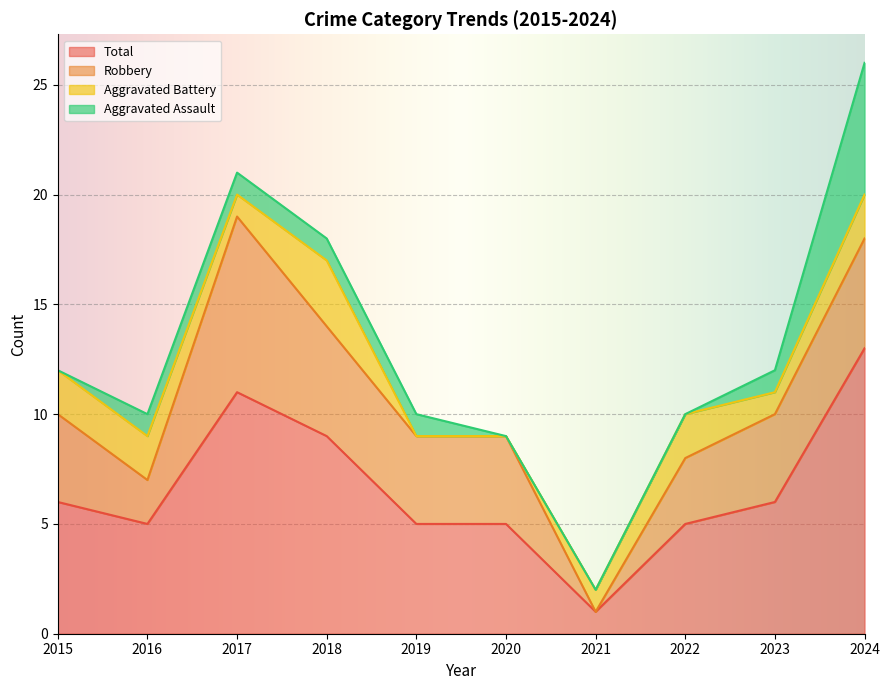

True or false: Total and Aggravated Assault intersect in this chart.

False